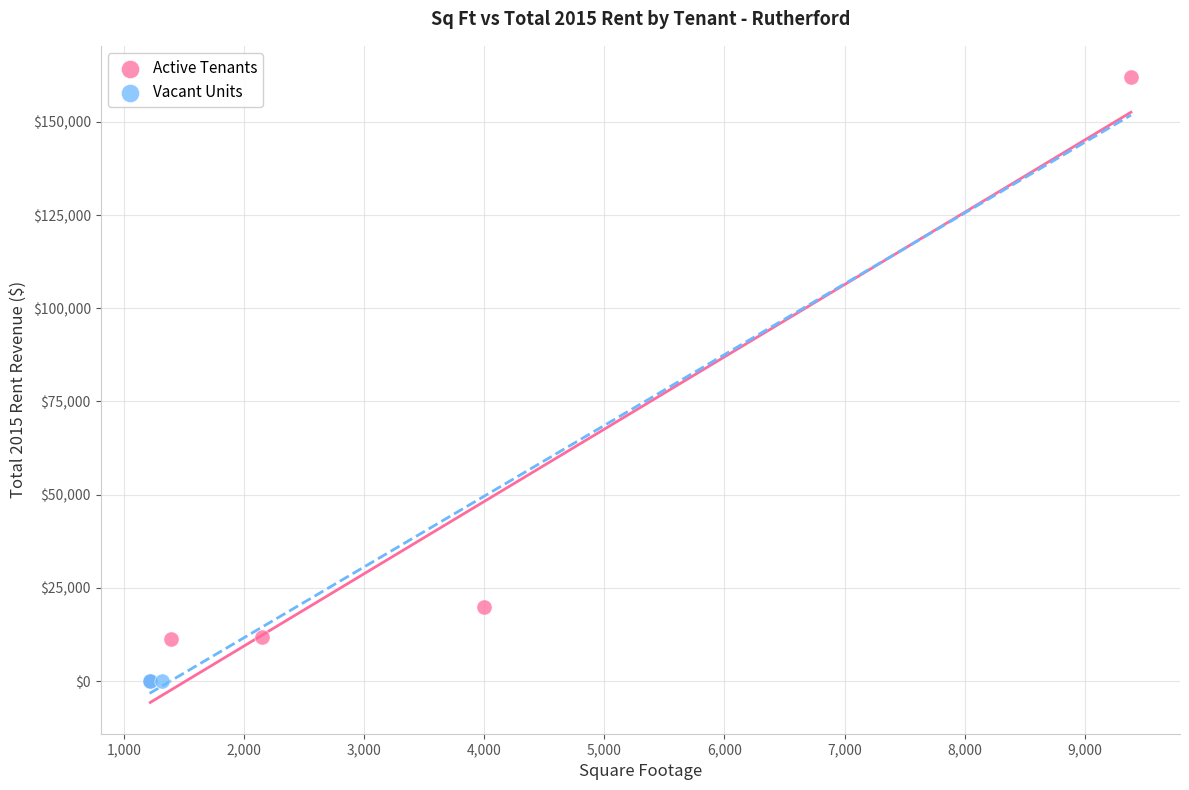

Which series contains the highest Y value?

Active Tenants